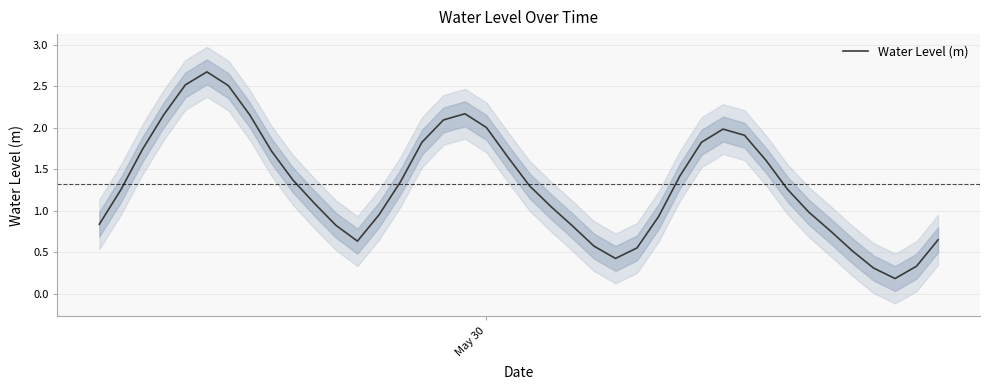

What is the highest value of the Water Level (m) series?

2.7